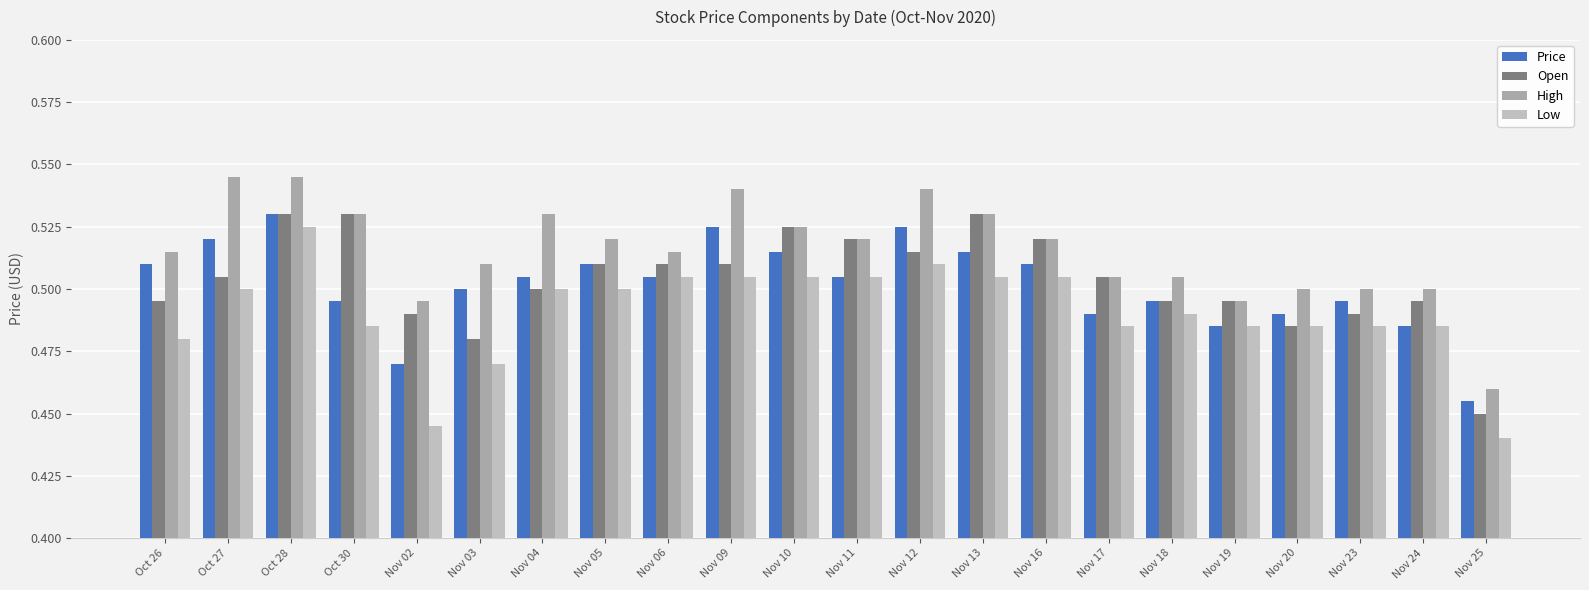

Reading left to right, list all the values displayed in this chart.

Price: Oct 26=0.5	Oct 27=0.5	Oct 28=0.5	Oct 30=0.5	Nov 02=0.5	Nov 03=0.5	Nov 04=0.5	Nov 05=0.5	Nov 06=0.5	Nov 09=0.5	Nov 10=0.5	Nov 11=0.5	Nov 12=0.5	Nov 13=0.5	Nov 16=0.5	Nov 17=0.5	Nov 18=0.5	Nov 19=0.5	Nov 20=0.5	Nov 23=0.5	Nov 24=0.5	Nov 25=0.5
Open: Oct 26=0.5	Oct 27=0.5	Oct 28=0.5	Oct 30=0.5	Nov 02=0.5	Nov 03=0.5	Nov 04=0.5	Nov 05=0.5	Nov 06=0.5	Nov 09=0.5	Nov 10=0.5	Nov 11=0.5	Nov 12=0.5	Nov 13=0.5	Nov 16=0.5	Nov 17=0.5	Nov 18=0.5	Nov 19=0.5	Nov 20=0.5	Nov 23=0.5	Nov 24=0.5	Nov 25=0.5
High: Oct 26=0.5	Oct 27=0.5	Oct 28=0.5	Oct 30=0.5	Nov 02=0.5	Nov 03=0.5	Nov 04=0.5	Nov 05=0.5	Nov 06=0.5	Nov 09=0.5	Nov 10=0.5	Nov 11=0.5	Nov 12=0.5	Nov 13=0.5	Nov 16=0.5	Nov 17=0.5	Nov 18=0.5	Nov 19=0.5	Nov 20=0.5	Nov 23=0.5	Nov 24=0.5	Nov 25=0.5
Low: Oct 26=0.5	Oct 27=0.5	Oct 28=0.5	Oct 30=0.5	Nov 02=0.4	Nov 03=0.5	Nov 04=0.5	Nov 05=0.5	Nov 06=0.5	Nov 09=0.5	Nov 10=0.5	Nov 11=0.5	Nov 12=0.5	Nov 13=0.5	Nov 16=0.5	Nov 17=0.5	Nov 18=0.5	Nov 19=0.5	Nov 20=0.5	Nov 23=0.5	Nov 24=0.5	Nov 25=0.4